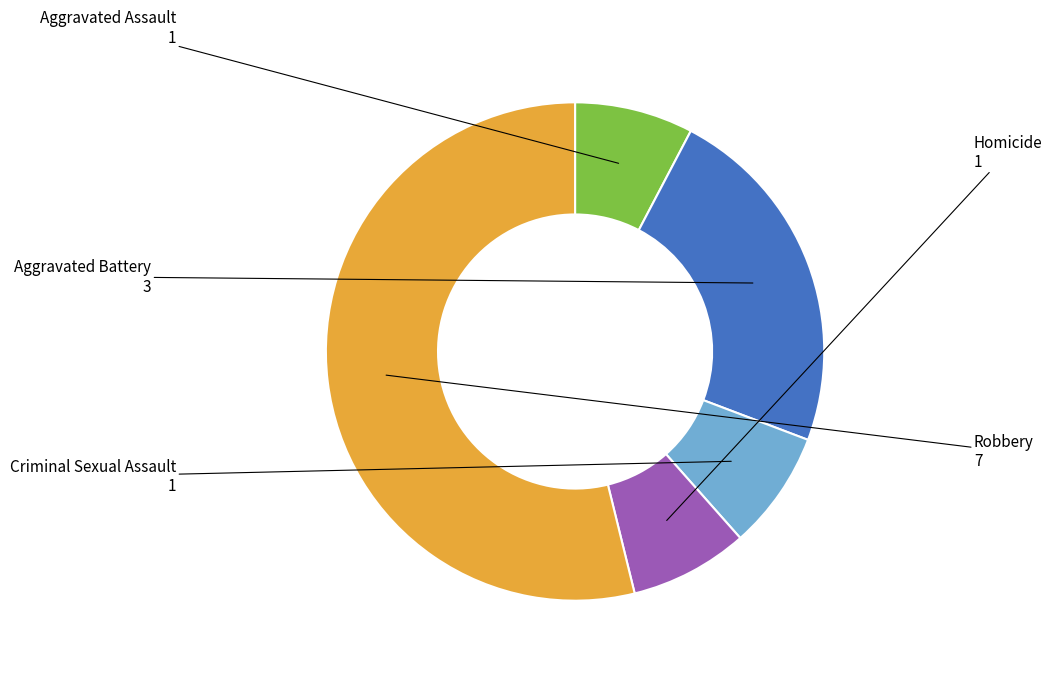

How many segments does this pie chart have?

5